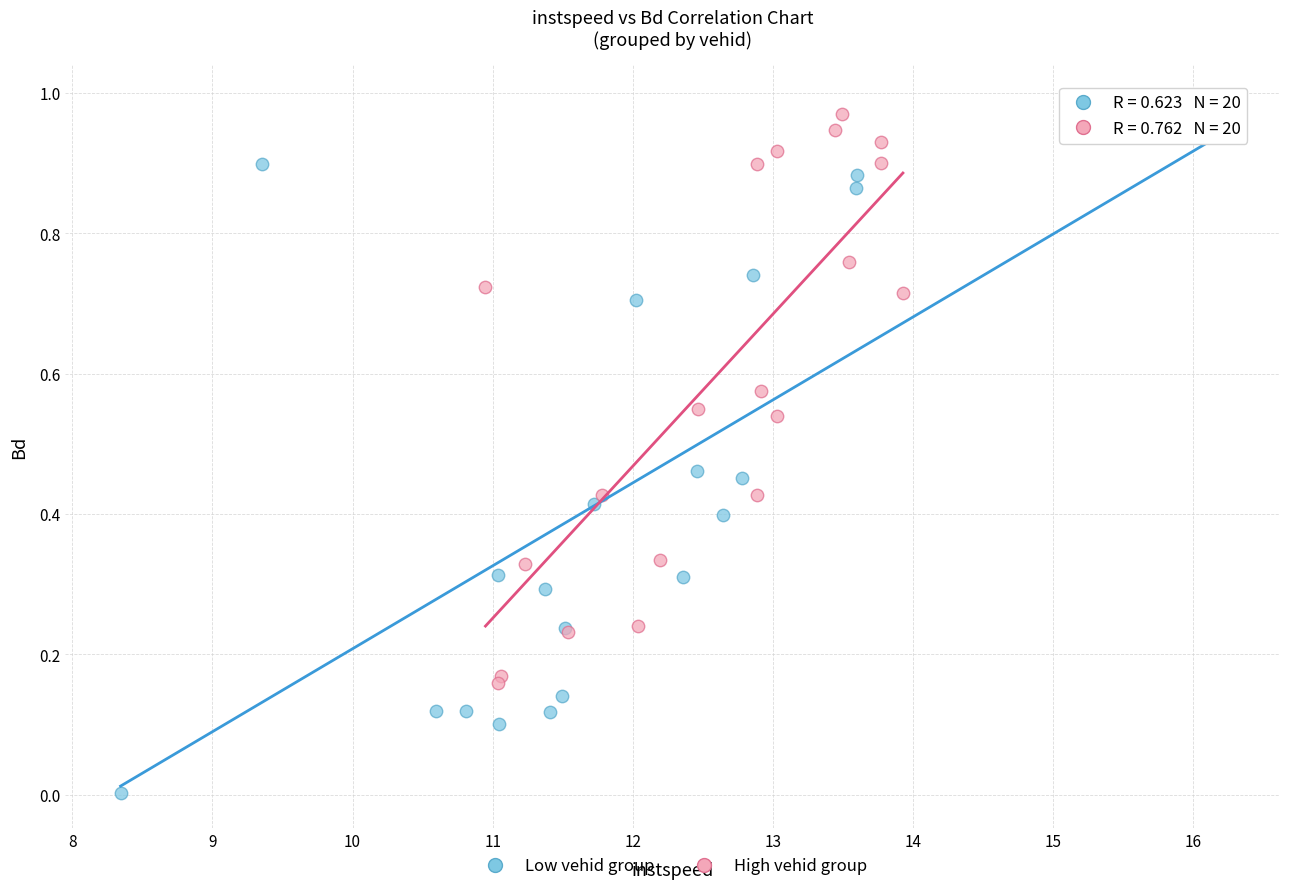

Which series reaches the minimum Y coordinate?

Low vehid group